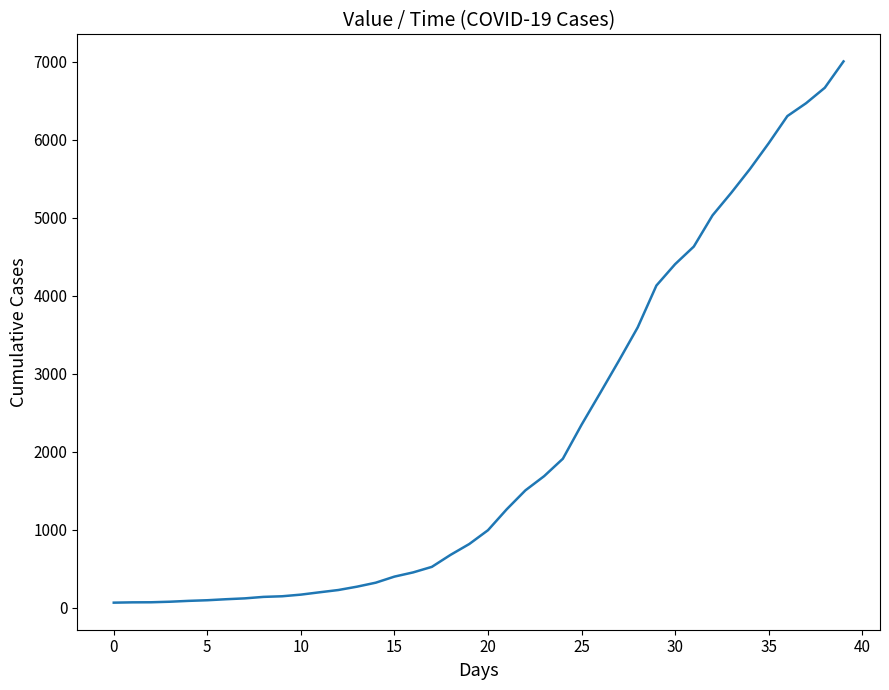

What is the maximum value shown in the chart?

7004